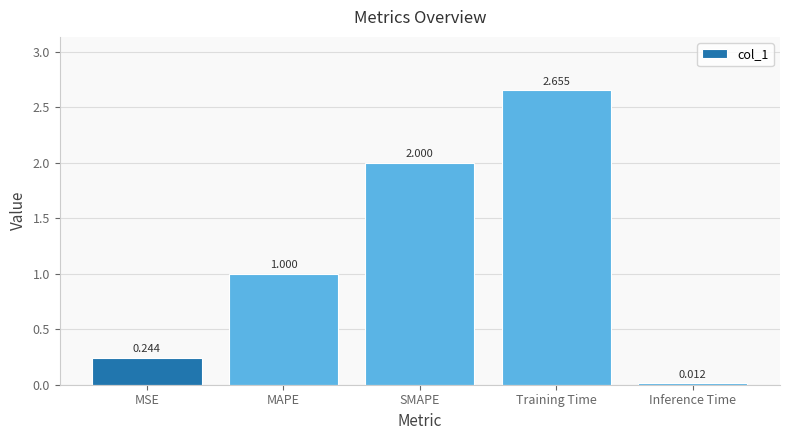

Count the number of values greater than 1.

3